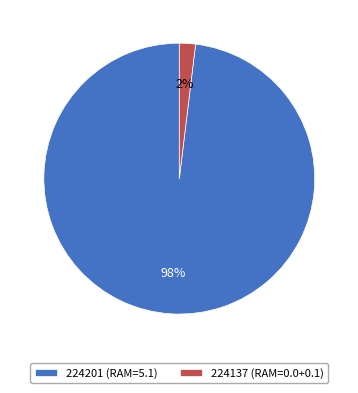

To the nearest percent, what is the combined percentage of 224137 (RAM=0.0+0.1) and 224201 (RAM=5.1)?

100%